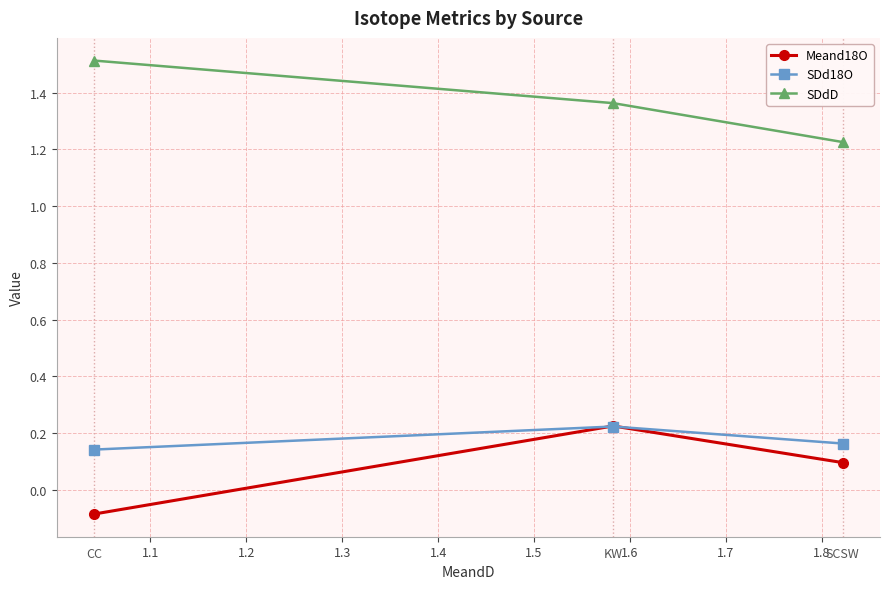

How many SDd18O values are between 0 and 1?

3